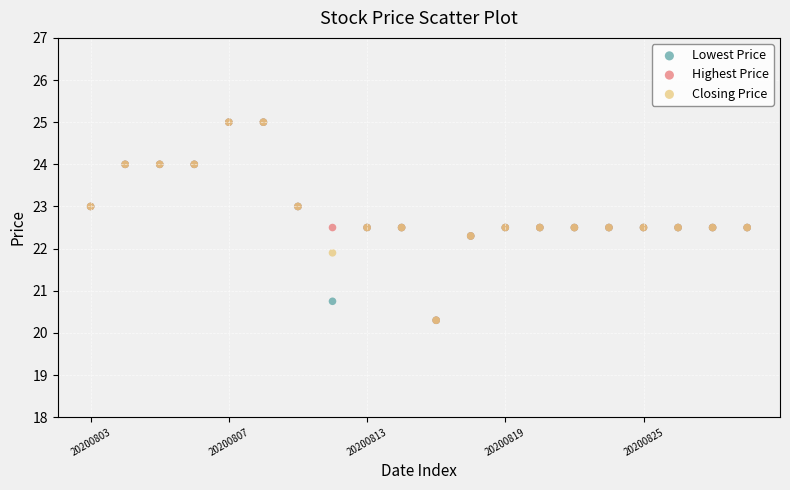

What are all the series names shown in the legend?

Lowest Price, Highest Price, Closing Price